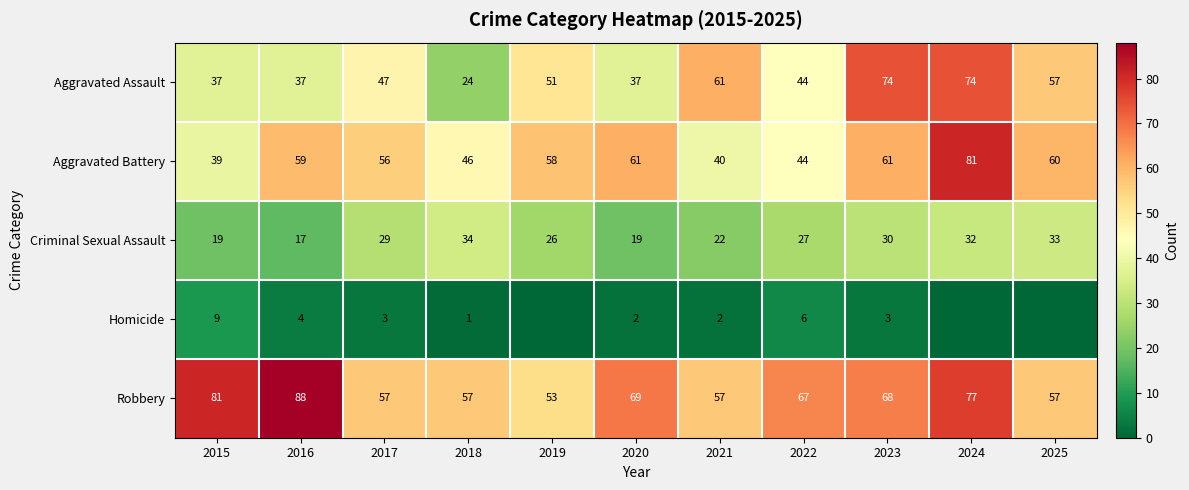

At how many categories does at least one series exceed 38?

11